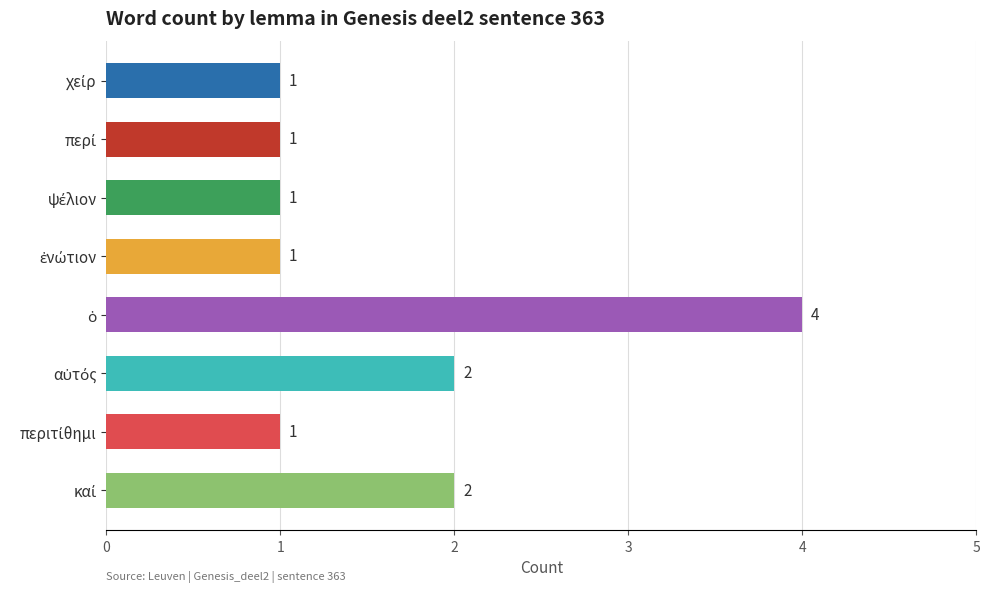

What is the maximum value shown in the chart?

4